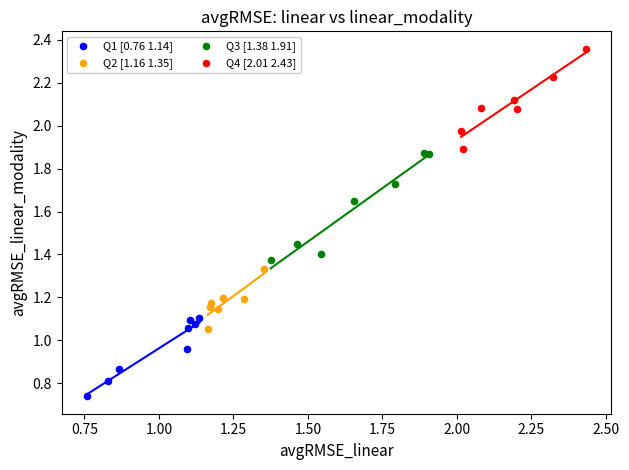

Which series reaches the maximum Y coordinate?

Q4 [2.01 2.43]